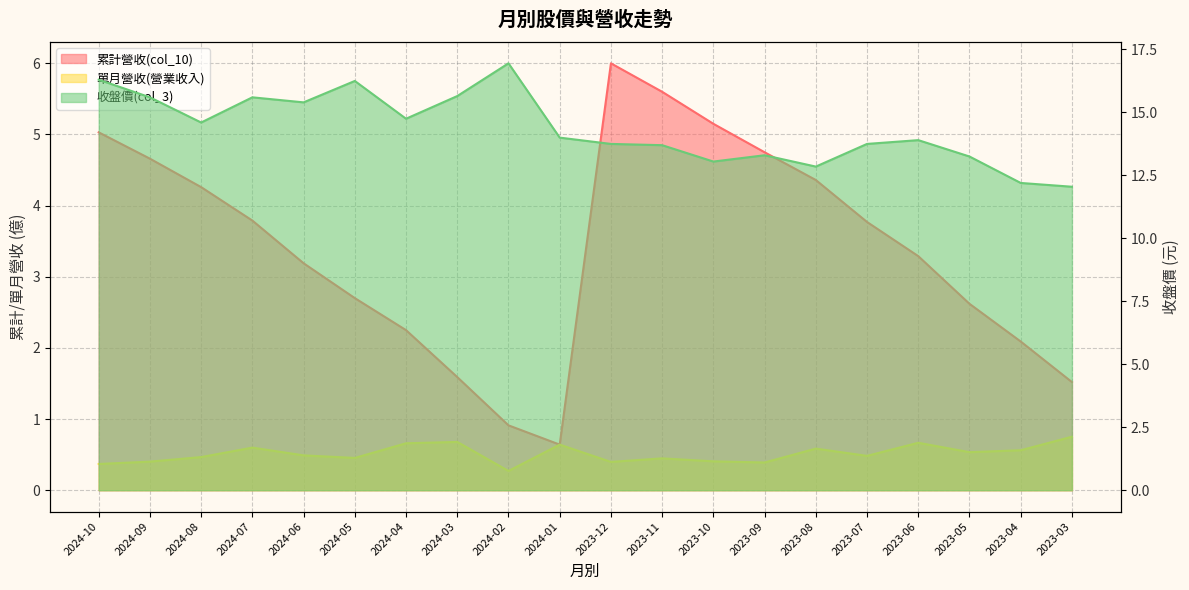

What is the difference between the second highest and second lowest values in the 累計營收(col_10) series?

4.7